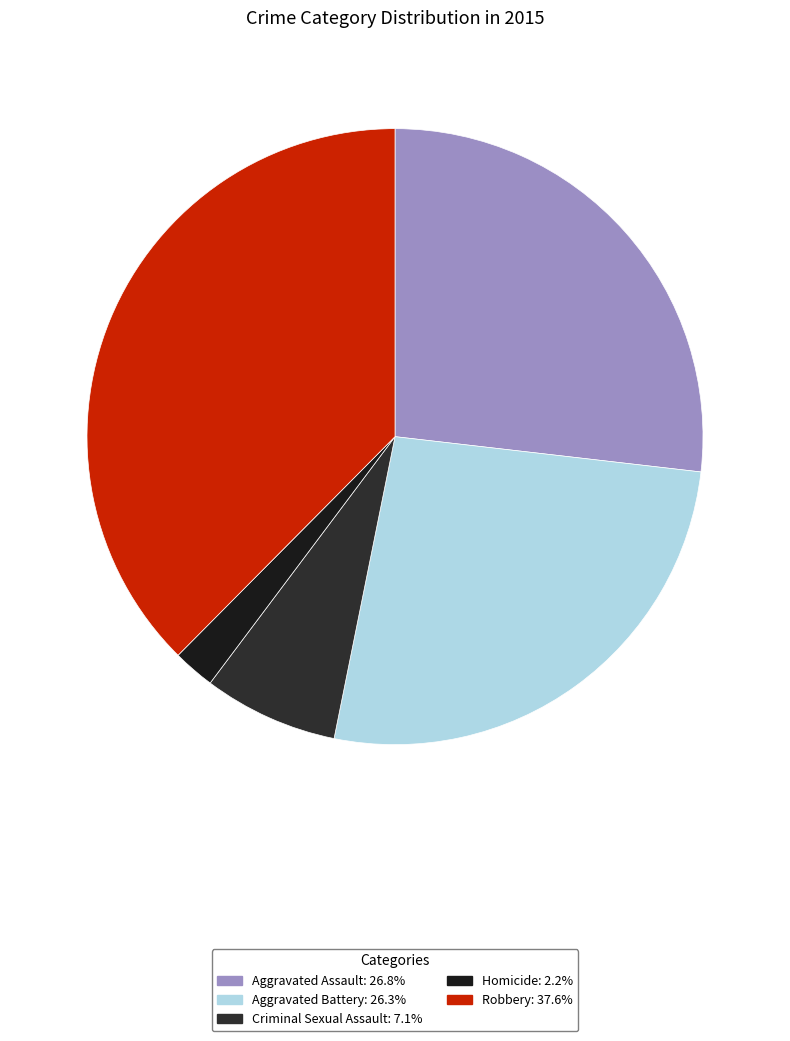

True or false: Criminal Sexual Assault accounts for 7% of the total.

True